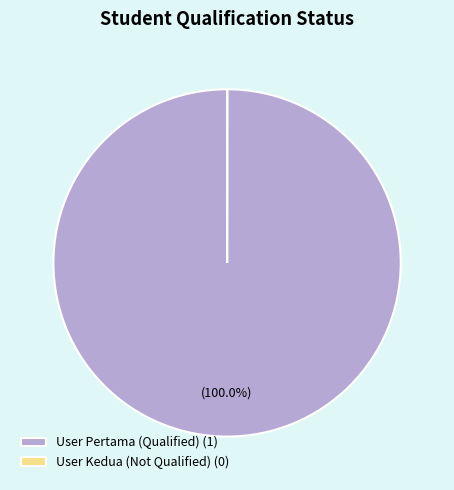

Which category has the biggest portion of the pie?

User Pertama (Qualified) (1)